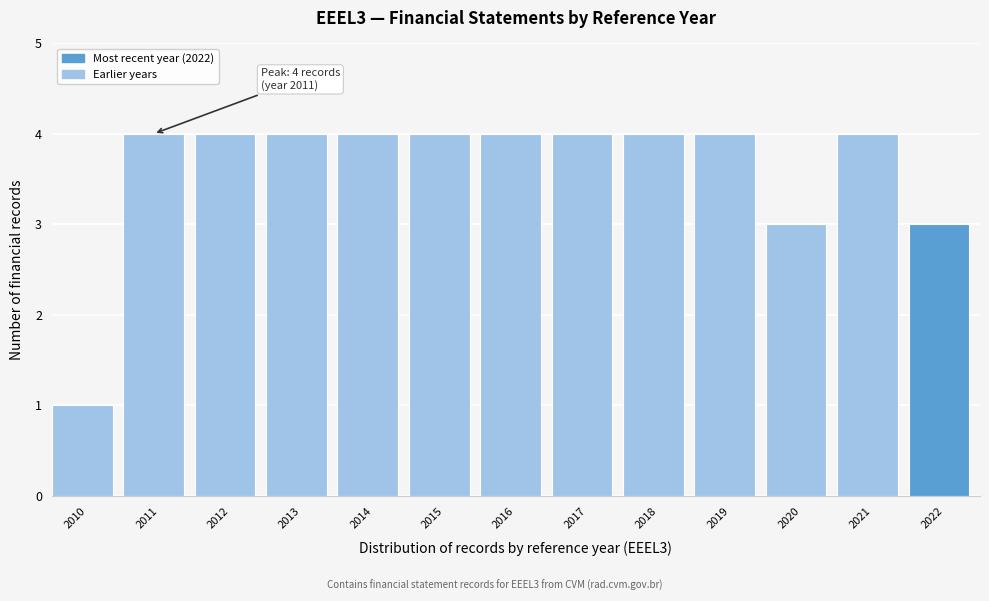

Reading left to right, extract all data points from this chart.

2010=1	2011=4	2012=4	2013=4	2014=4	2015=4	2016=4	2017=4	2018=4	2019=4	2020=3	2021=4	2022=3